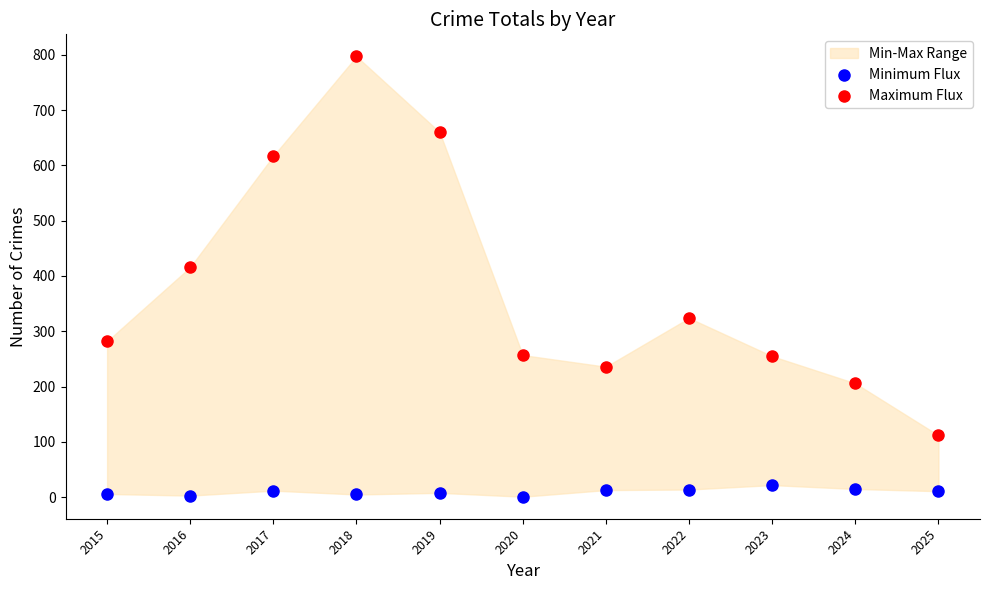

Which series contains the highest Y value?

Maximum Flux